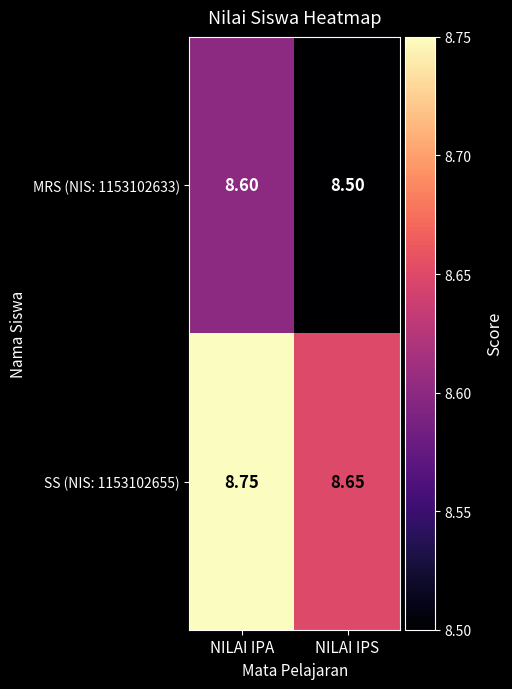

List the series in order of their peak value, lowest first.

MRS (NIS: 1153102633), SS (NIS: 1153102655)